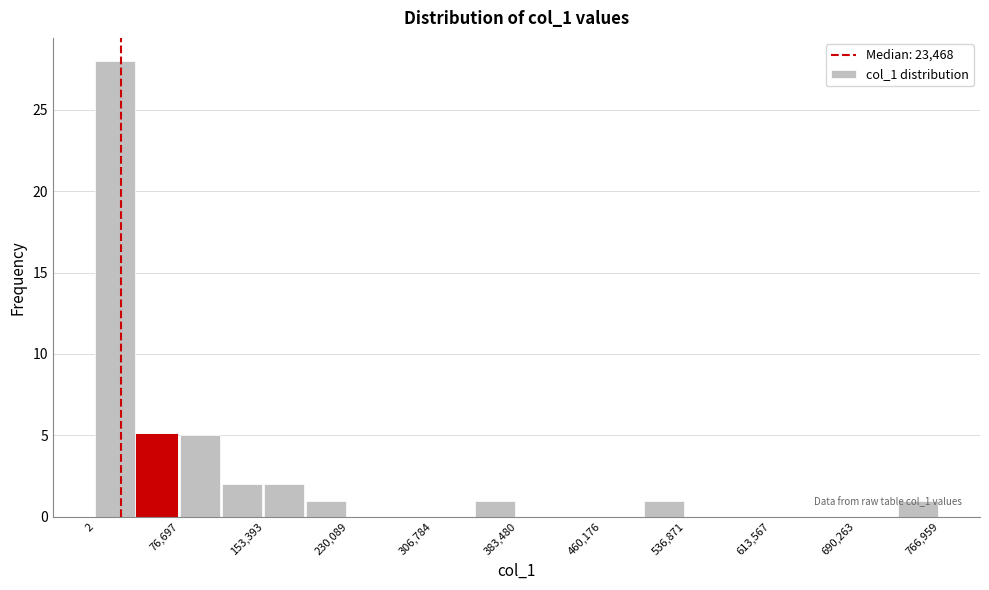

Around what value on the x-axis is the tallest bar? Give the approximate position of its centre, as read against the axis.

20000